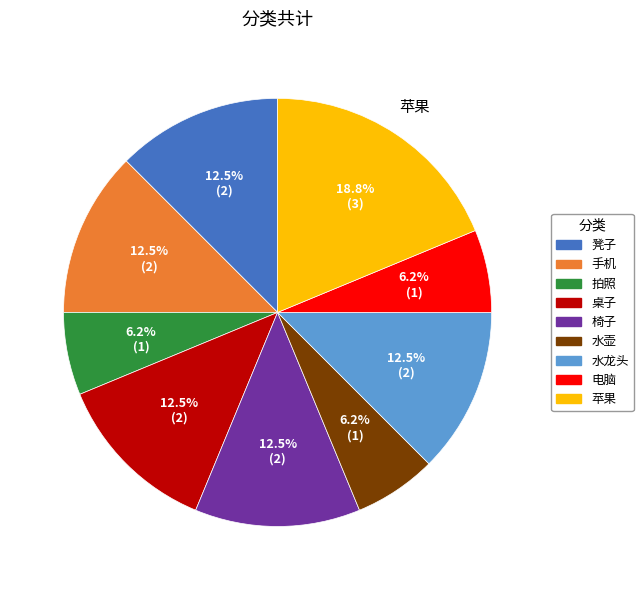

Is there a majority slice in this chart?

No